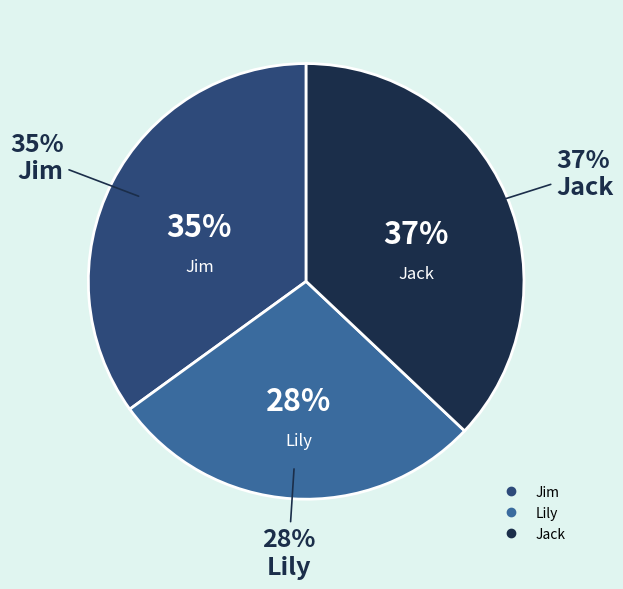

To the nearest percent, what percentage of the pie is Jim?

35%